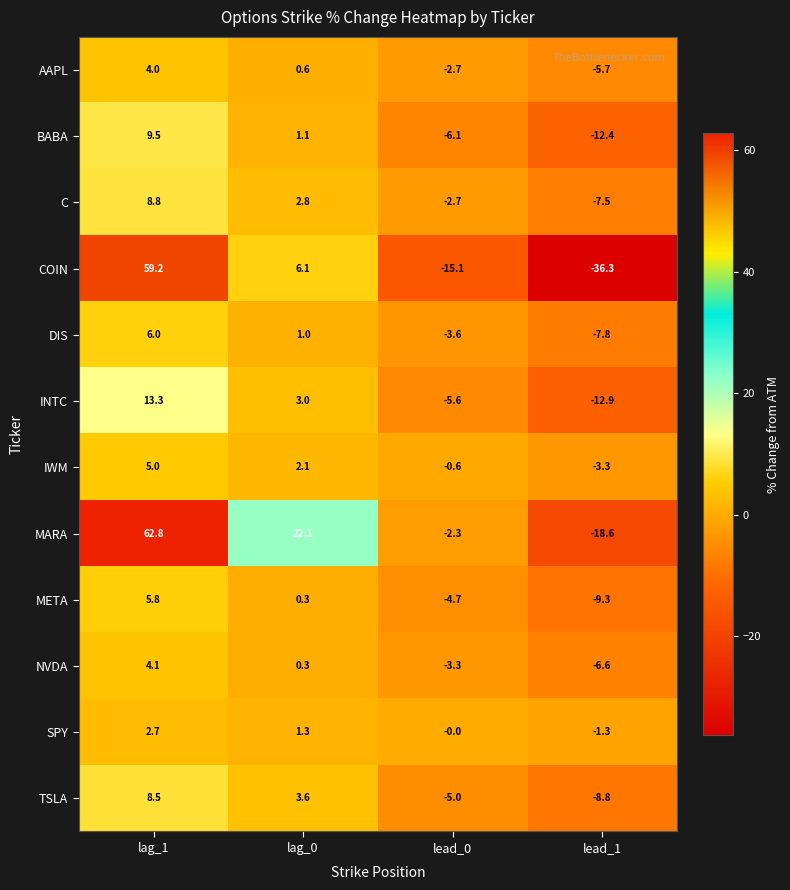

Between lag_1 and lead_1, which series saw the biggest shift?

COIN